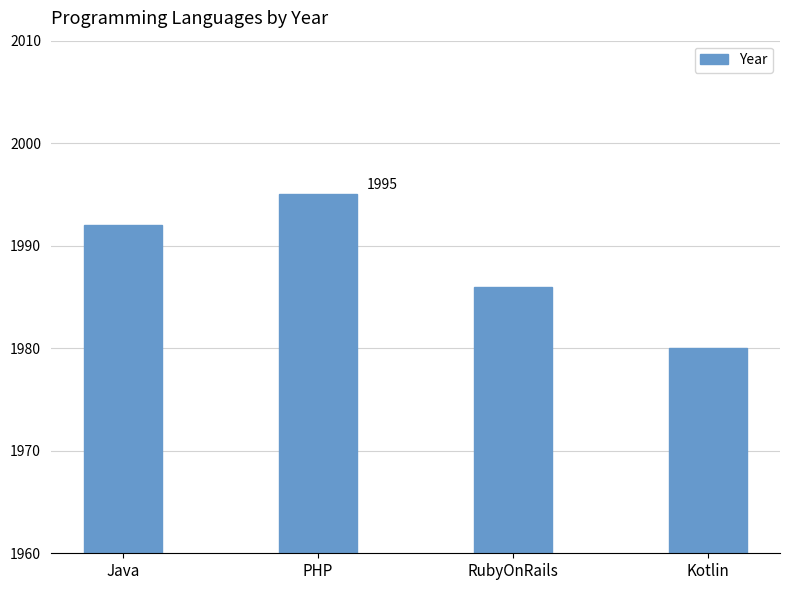

What is the ratio of the value at RubyOnRails to the value at PHP?

1.0